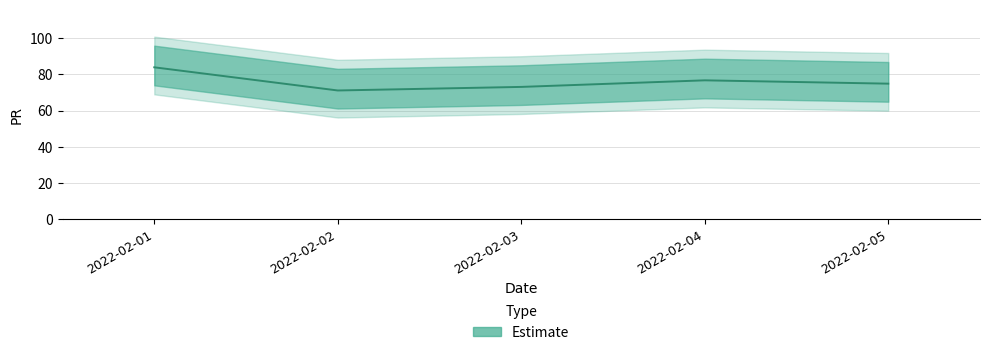

Count the number of categories in the chart.

5